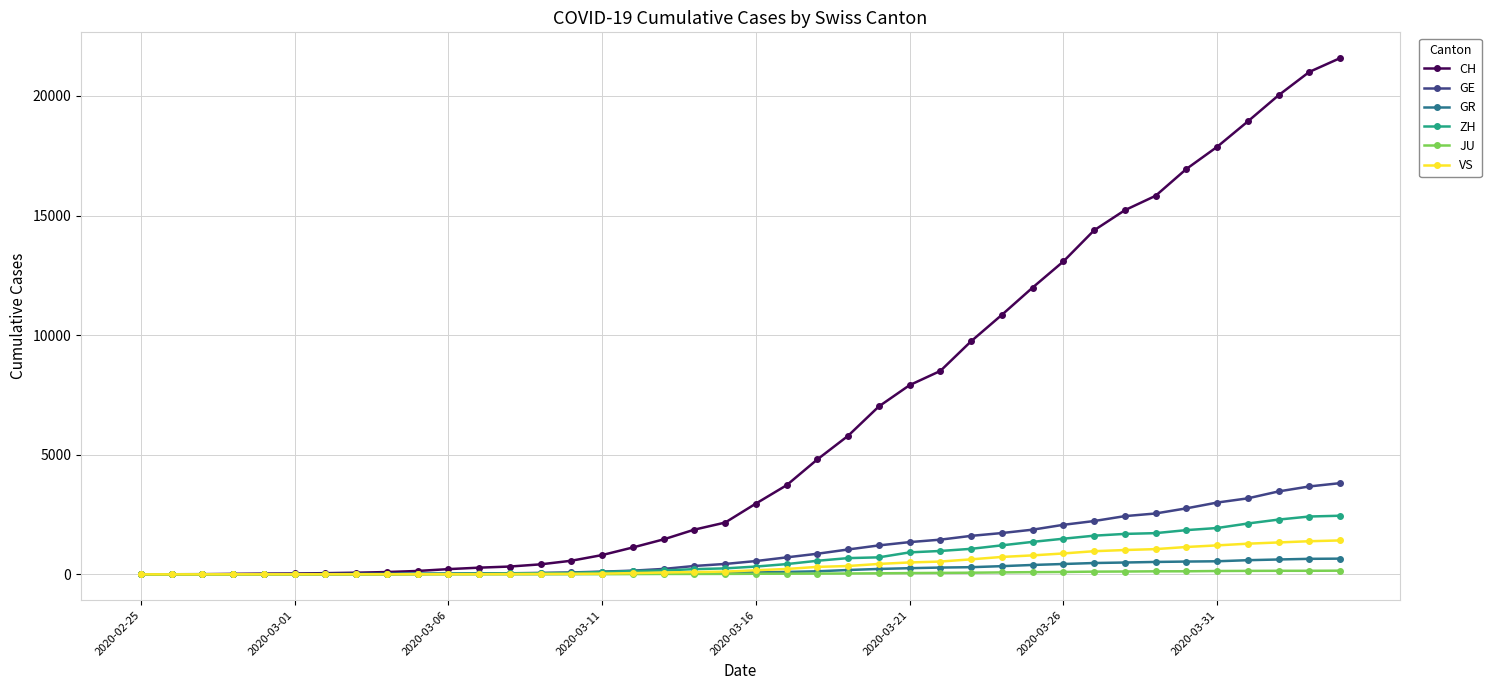

Which series has the widest spread of values?

CH